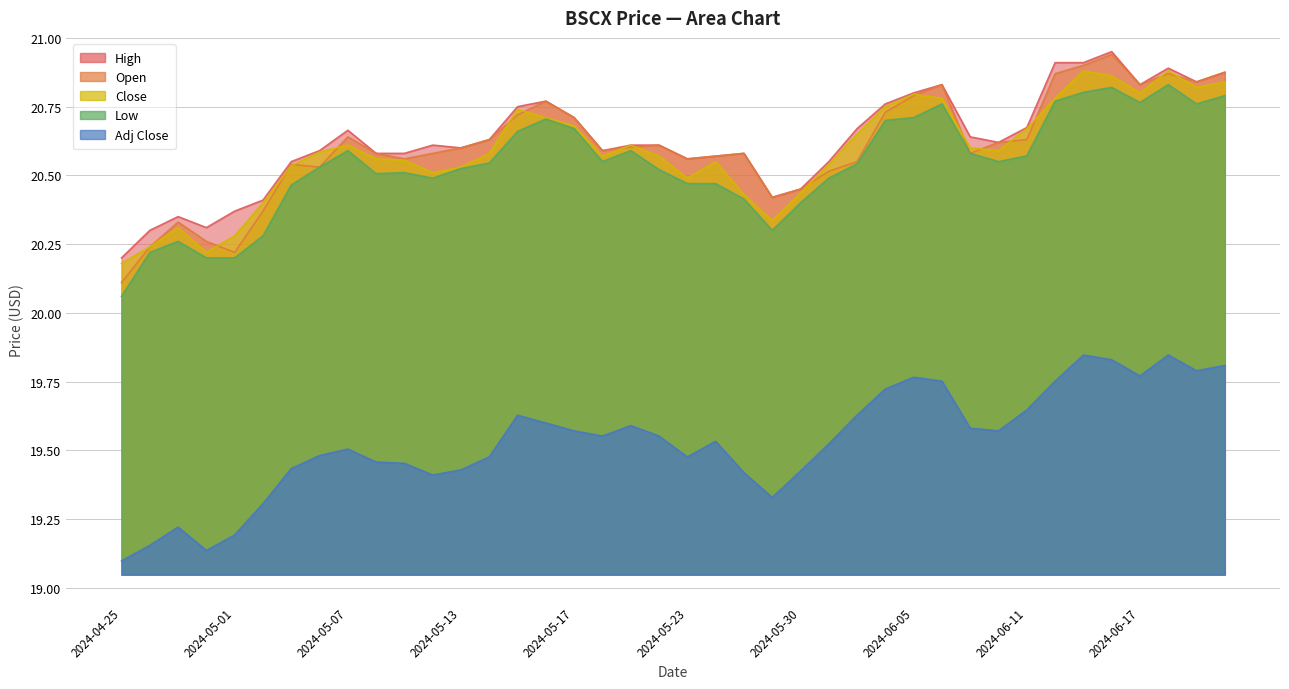

What is the minimum value for Close?

20.2